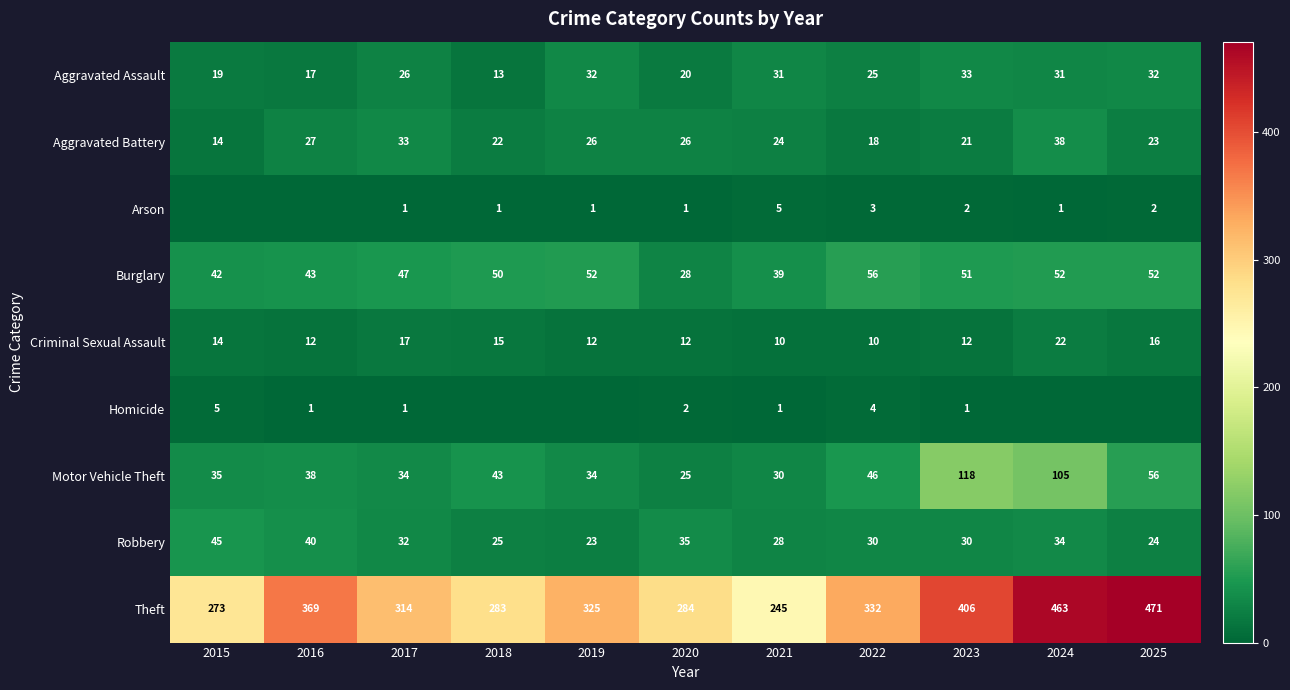

Which has a higher value, 2024 or 2025?

2025